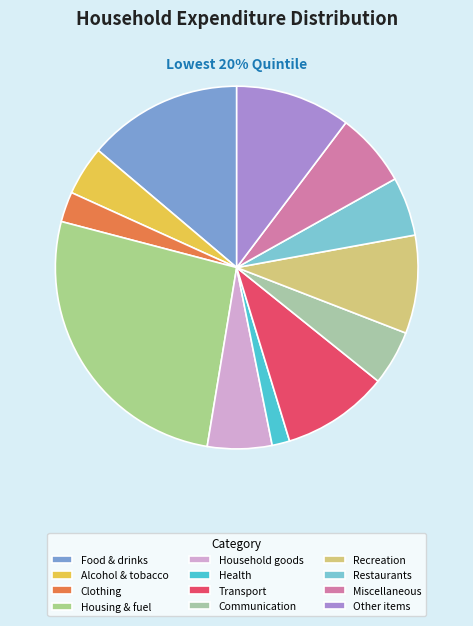

Which has a higher value, Other expenditure items or Food & non-alcoholic drinks?

Food & non-alcoholic drinks